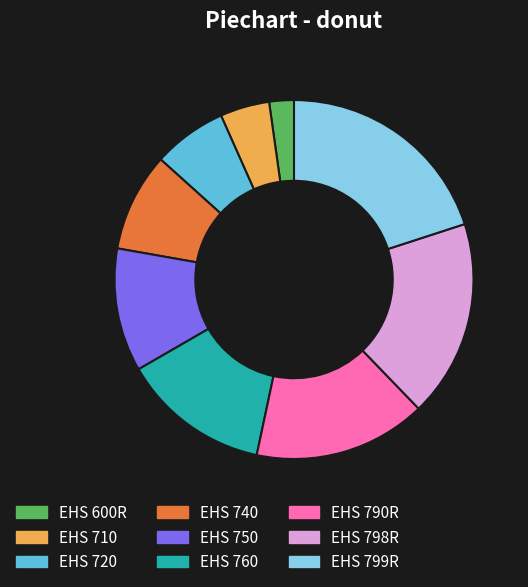

What is the ratio of the value at EHS 790R to the value at EHS 799R?

0.8